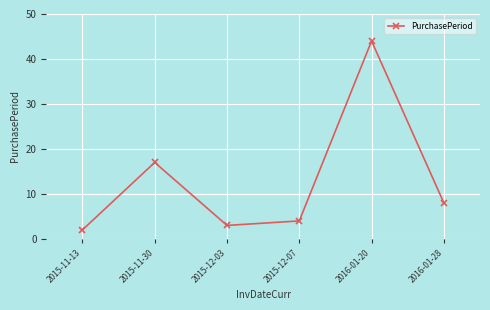

Reading left to right, list all the values displayed in this chart.

2015-11-13=2	2015-11-30=17	2015-12-03=3	2015-12-07=4	2016-01-20=44	2016-01-28=8